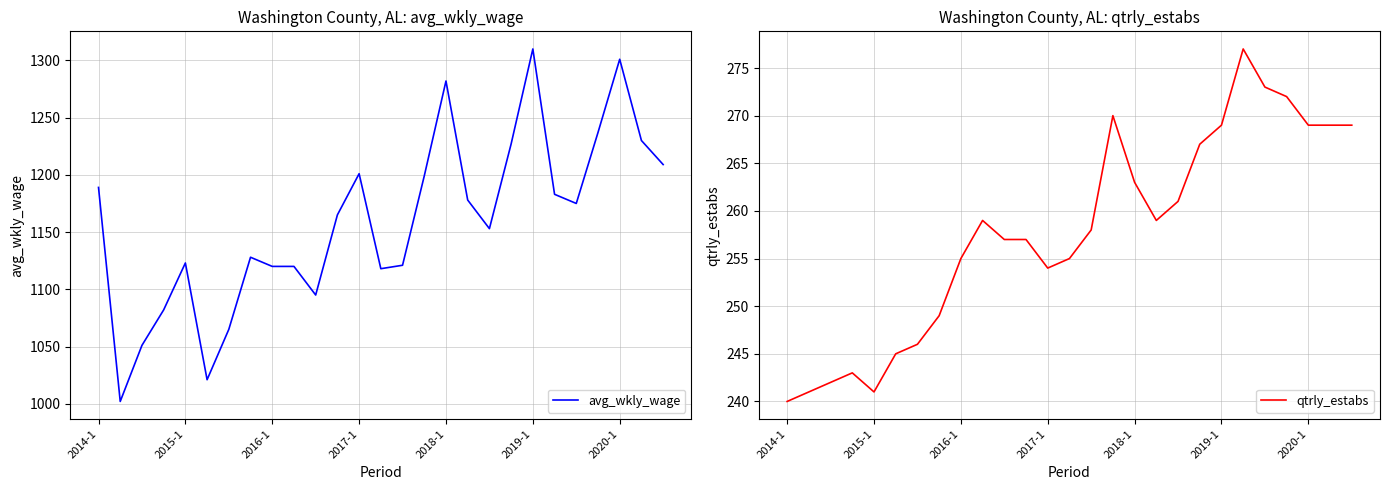

What is the maximum value for avg_wkly_wage?

1310